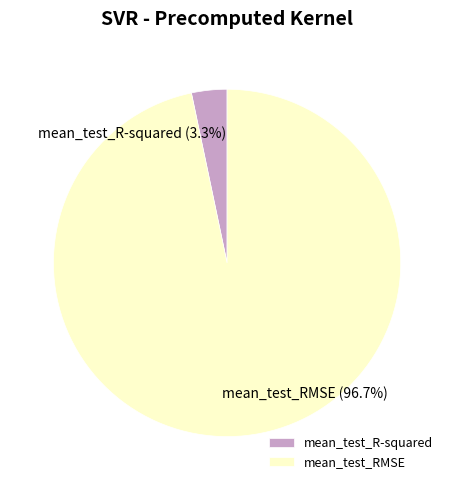

Which category has the biggest portion of the pie?

mean_test_RMSE